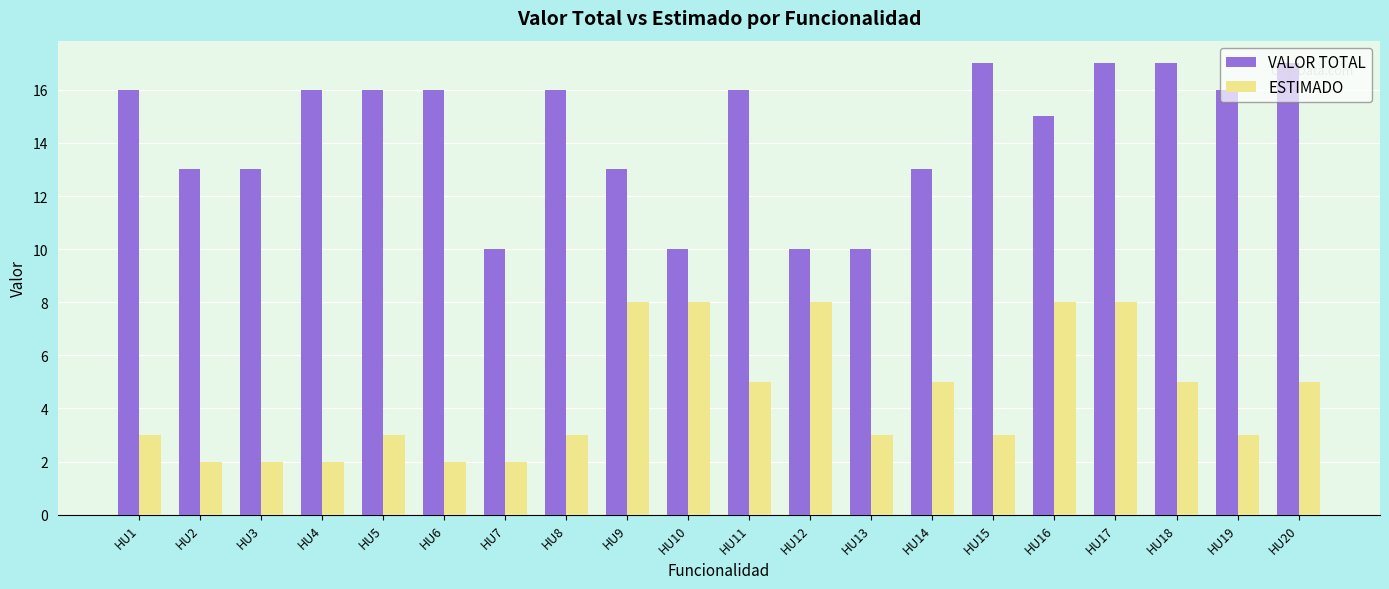

How many VALOR TOTAL values are between 13 and 16?

12